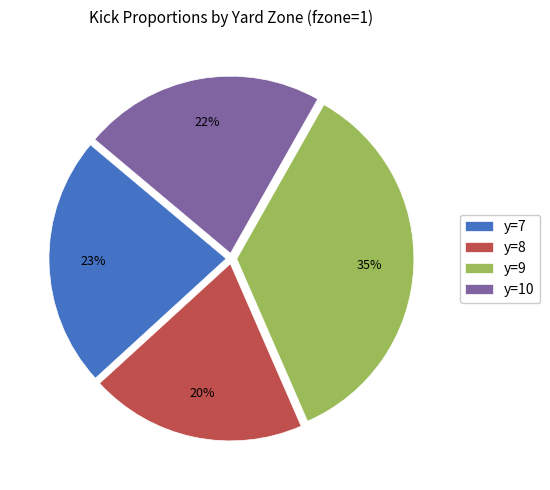

To the nearest percent, what is the combined percentage of y=8 and y=10?

42%